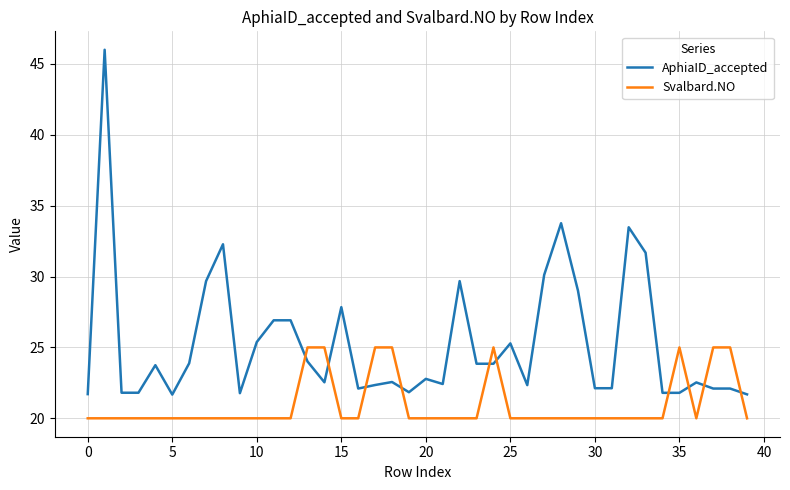

How many intersections are there between Svalbard.NO and AphiaID_accepted?

10